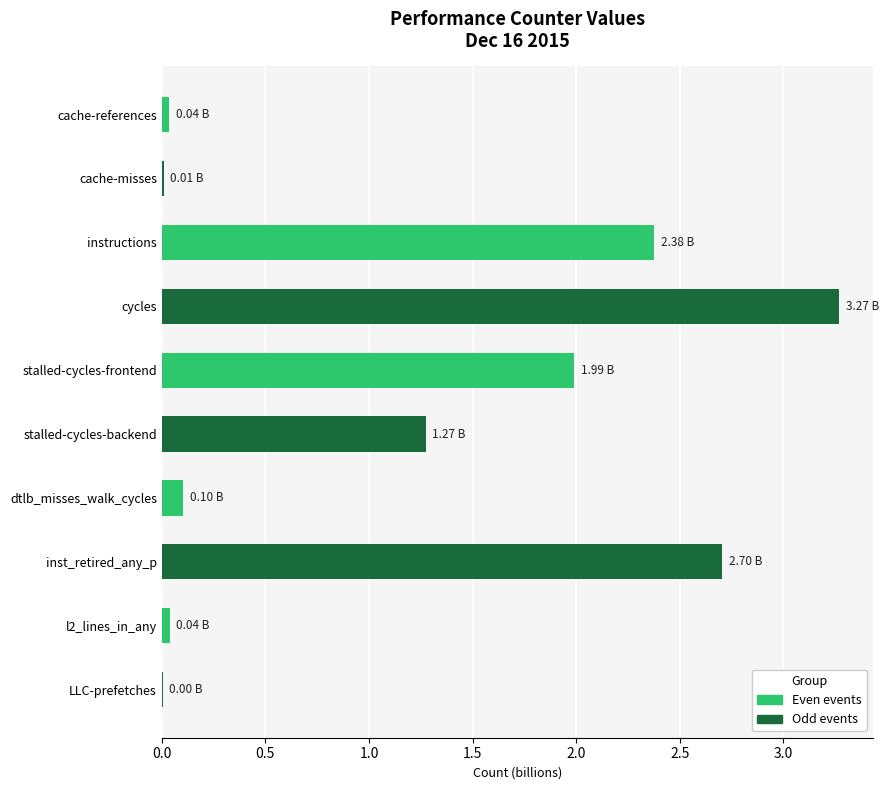

What is the sum of all values?

11.8